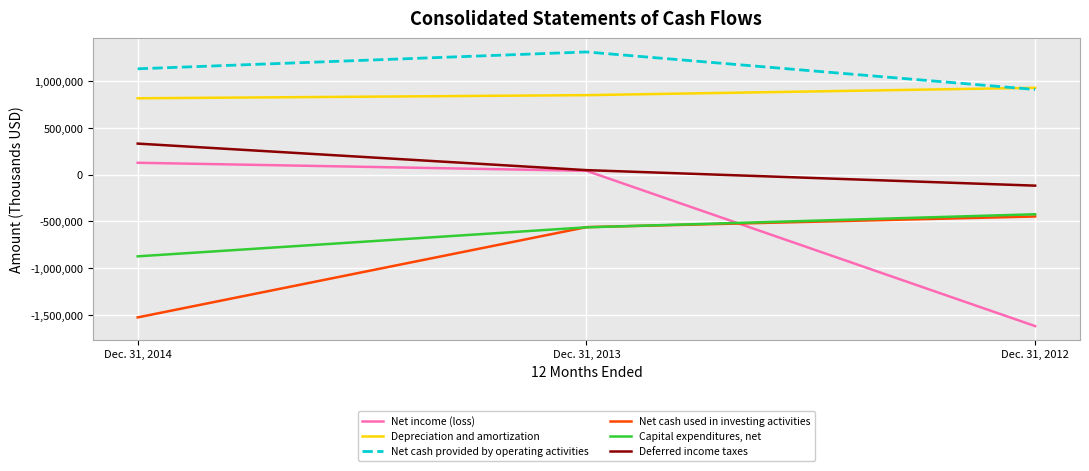

How many Net cash used in investing activities values are between -1524150 and -446417?

3